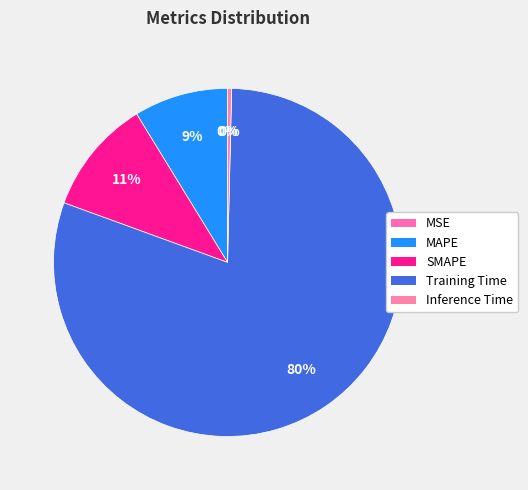

Is there a majority slice in this chart?

Yes